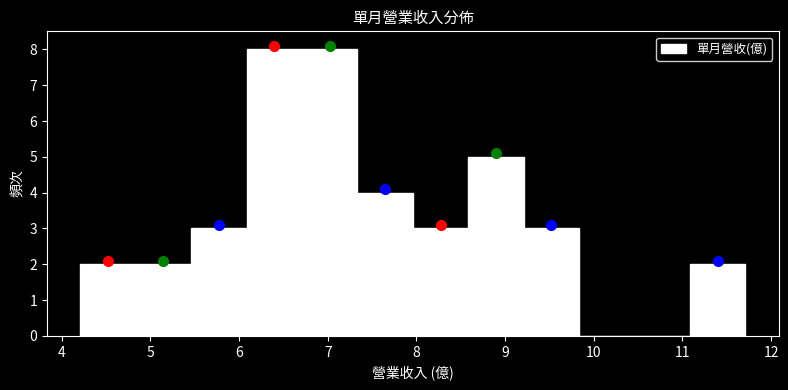

Reading left to right, list every bar in this chart as the range it spans on the x-axis followed by its height. Neither the bar edges nor the heights are printed on the chart, so give them approximately, as read against the axes.

4.2 to 4.8: 2
4.8 to 5.5: 2
5.5 to 6.1: 3
6.1 to 6.7: 8
6.7 to 7.3: 8
7.3 to 8.0: 4
8.0 to 8.6: 3
8.6 to 9.2: 5
9.2 to 9.8: 3
9.8 to 10.5: 0
10.5 to 11.1: 0
11.1 to 11.7: 2